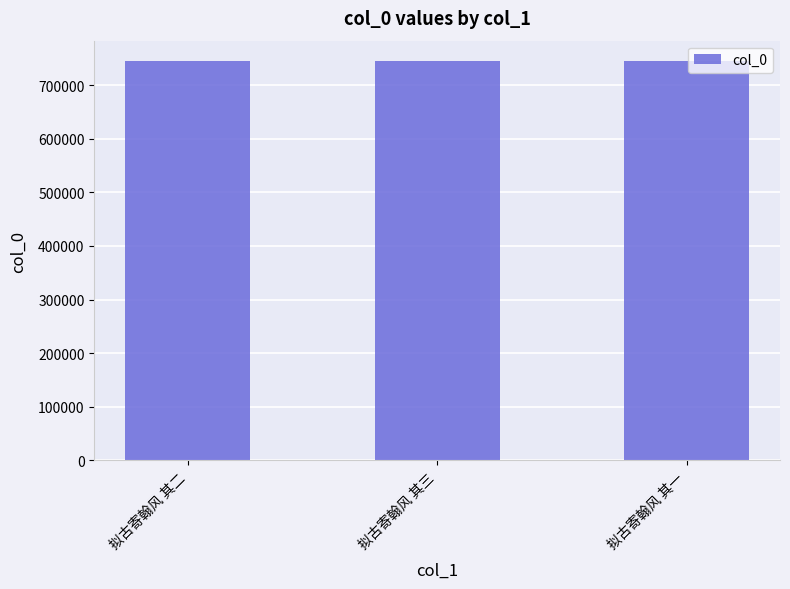

How many values are between 745420 and 745422?

3